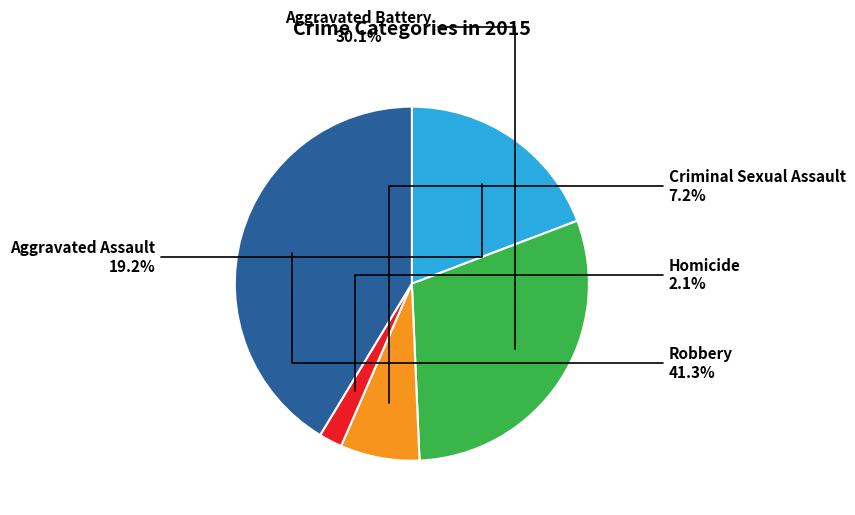

Which category has the smallest portion of the pie?

Homicide